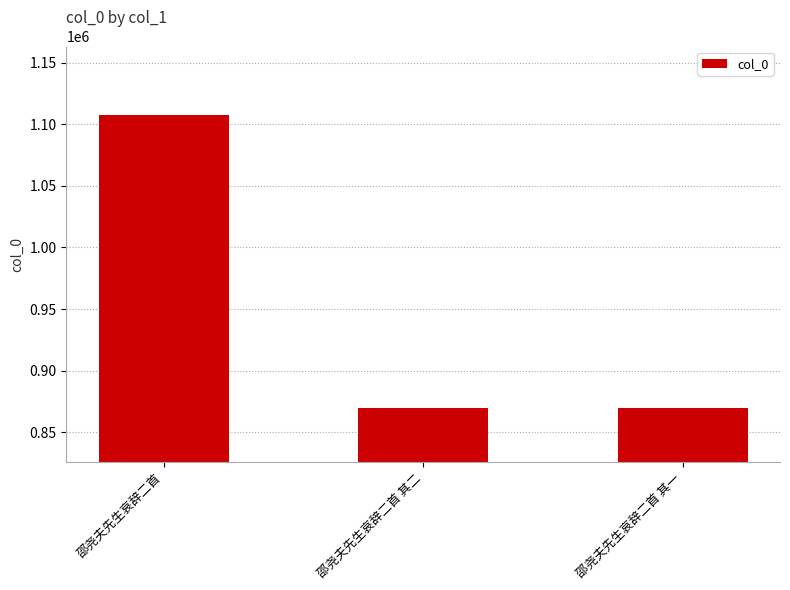

What is the change in value from 邵尧夫先生哀辞二首 to 邵尧夫先生哀辞二首 其一?

-238180